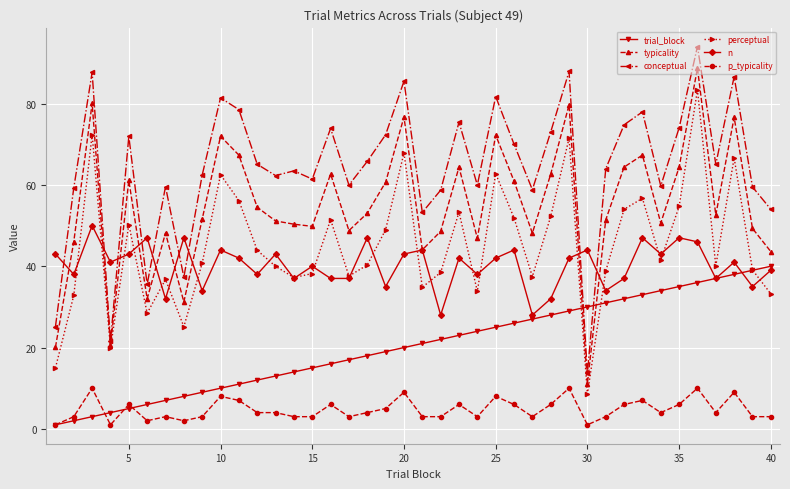

Does the chart display data point markers on the line(s)?

Yes